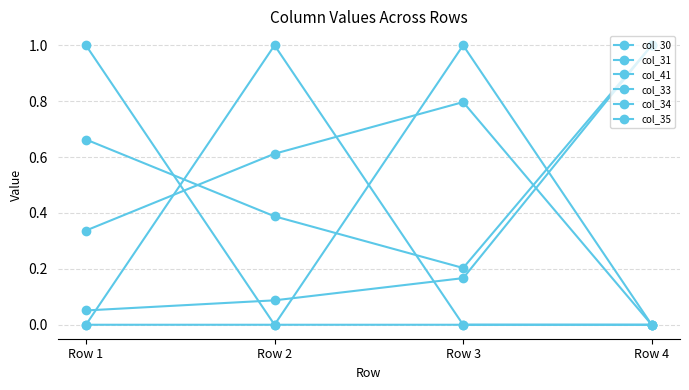

How many positive values does the col_30 series have?

3